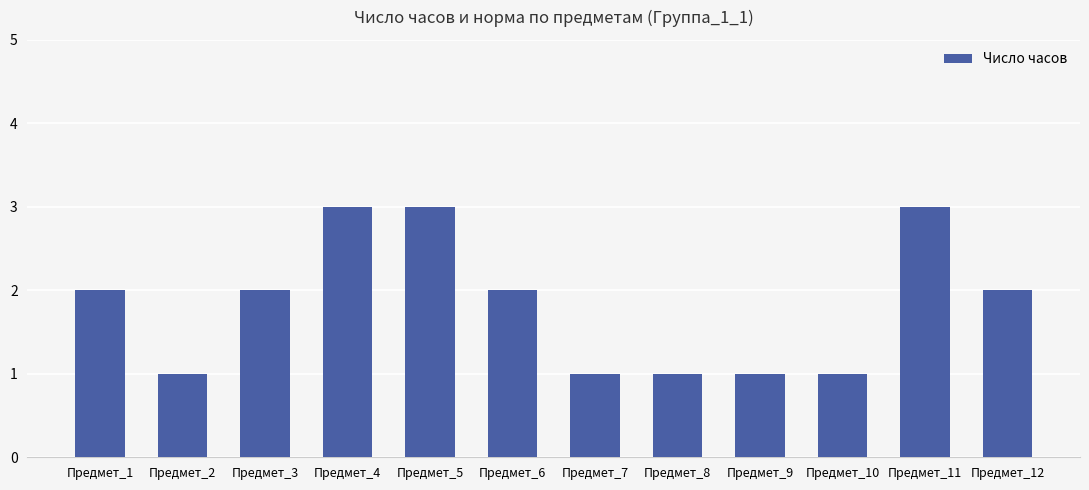

Does the chart contain any negative values?

No